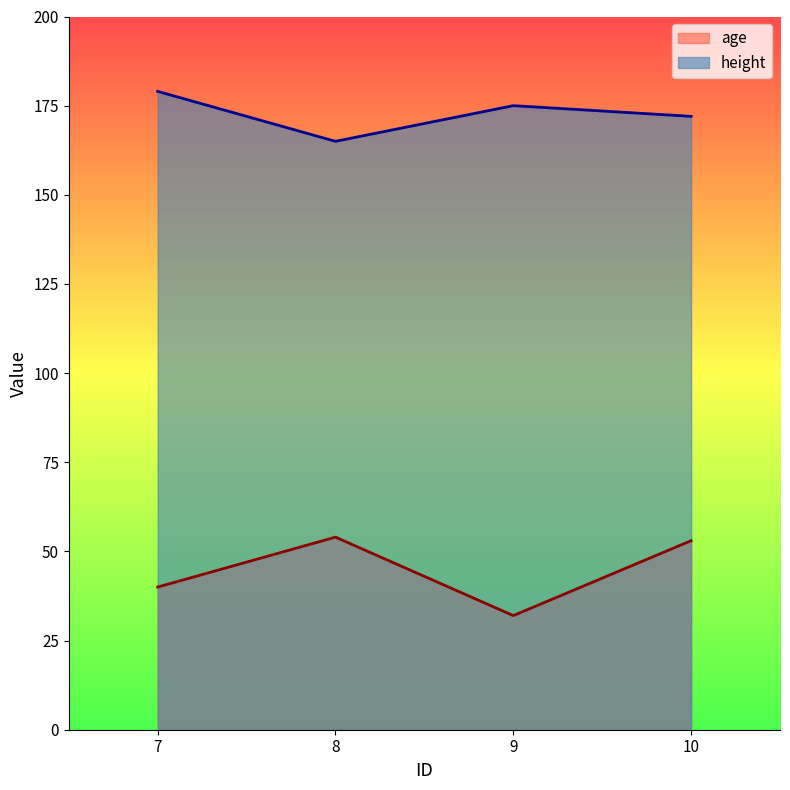

What is the spread (max minus min) of values at 10?

119